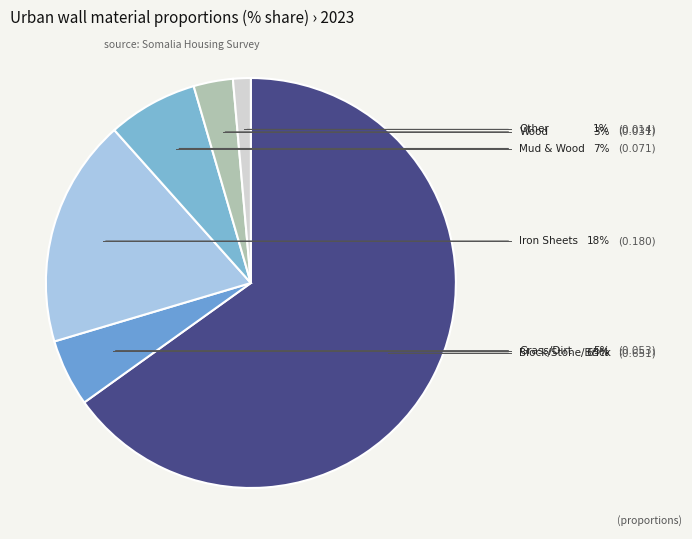

How many slices are in this pie chart?

6